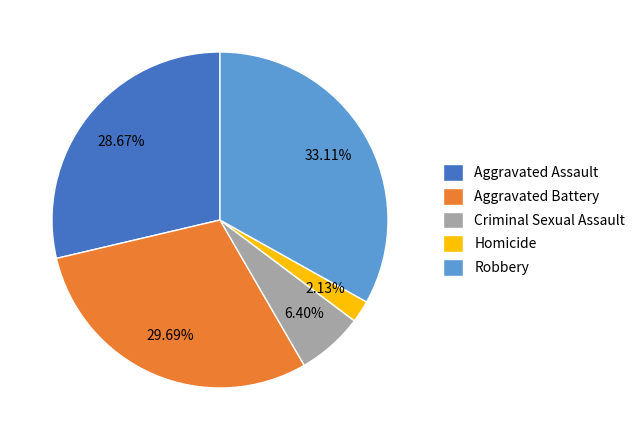

Rank the categories by value from lowest to highest.

Homicide, Criminal Sexual Assault, Aggravated Assault, Aggravated Battery, Robbery